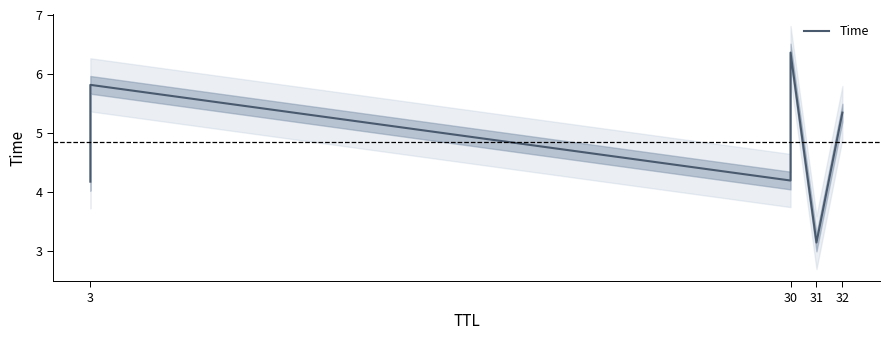

Reading left to right, extract all data points from this chart.

4.2	5.8	4.2	6.4	3.1	5.3